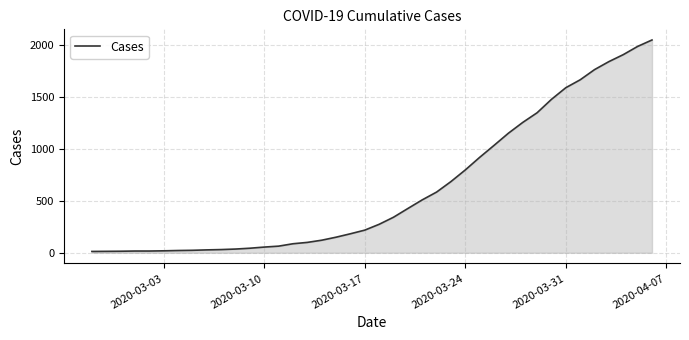

What is the difference between the maximum and minimum values?

2034